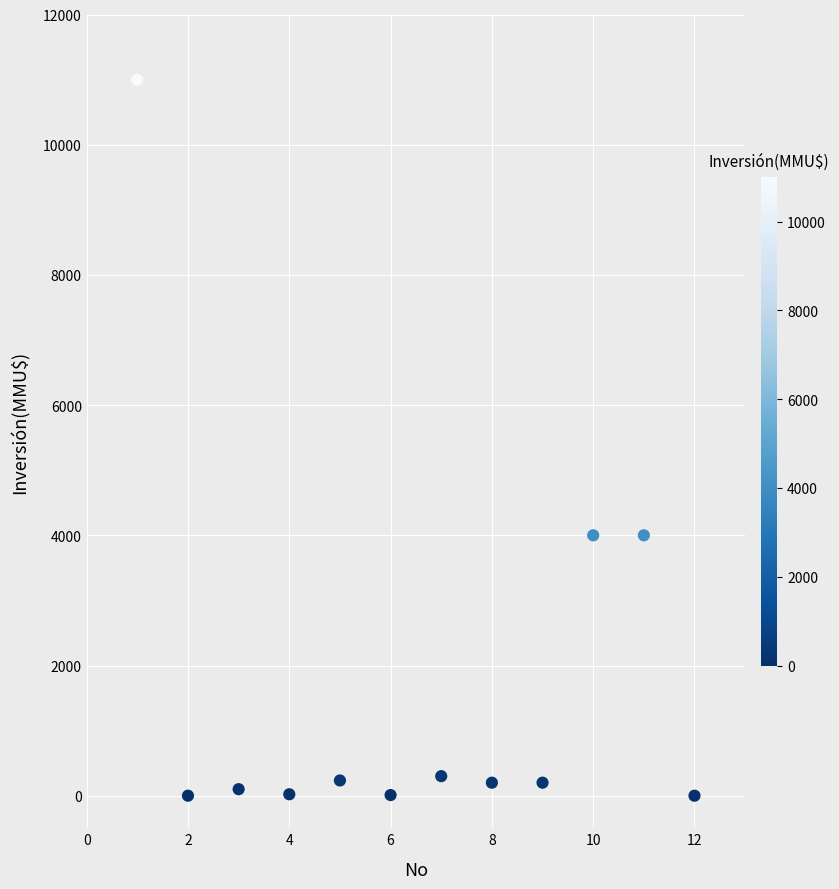

What is the range of X values (max minus min)?

11